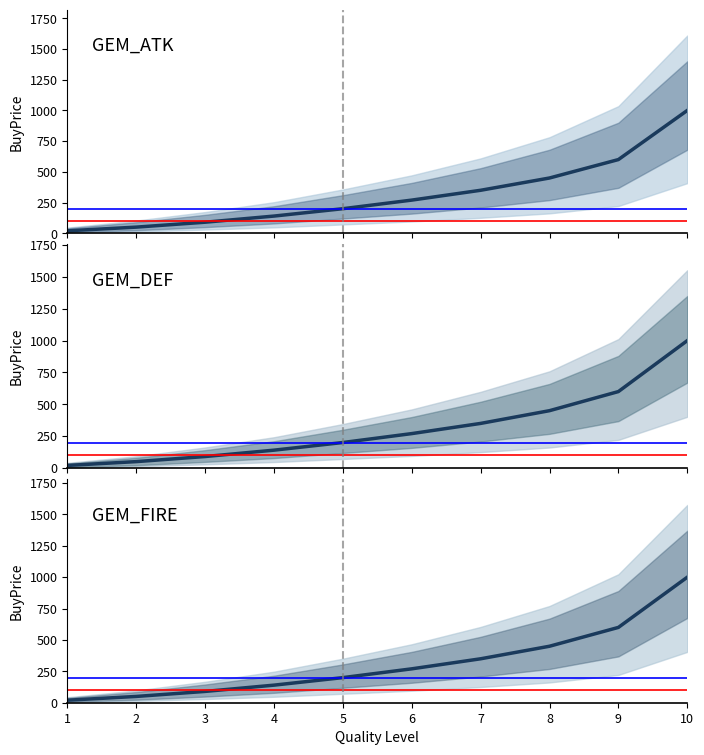

Which series has the largest total across all categories?

GEM_ATK BuyPrice